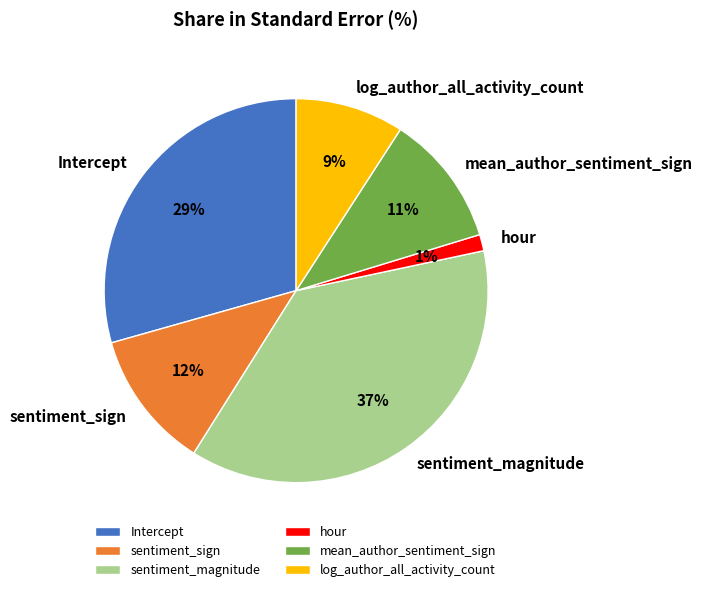

Count the number of slices in the pie.

6